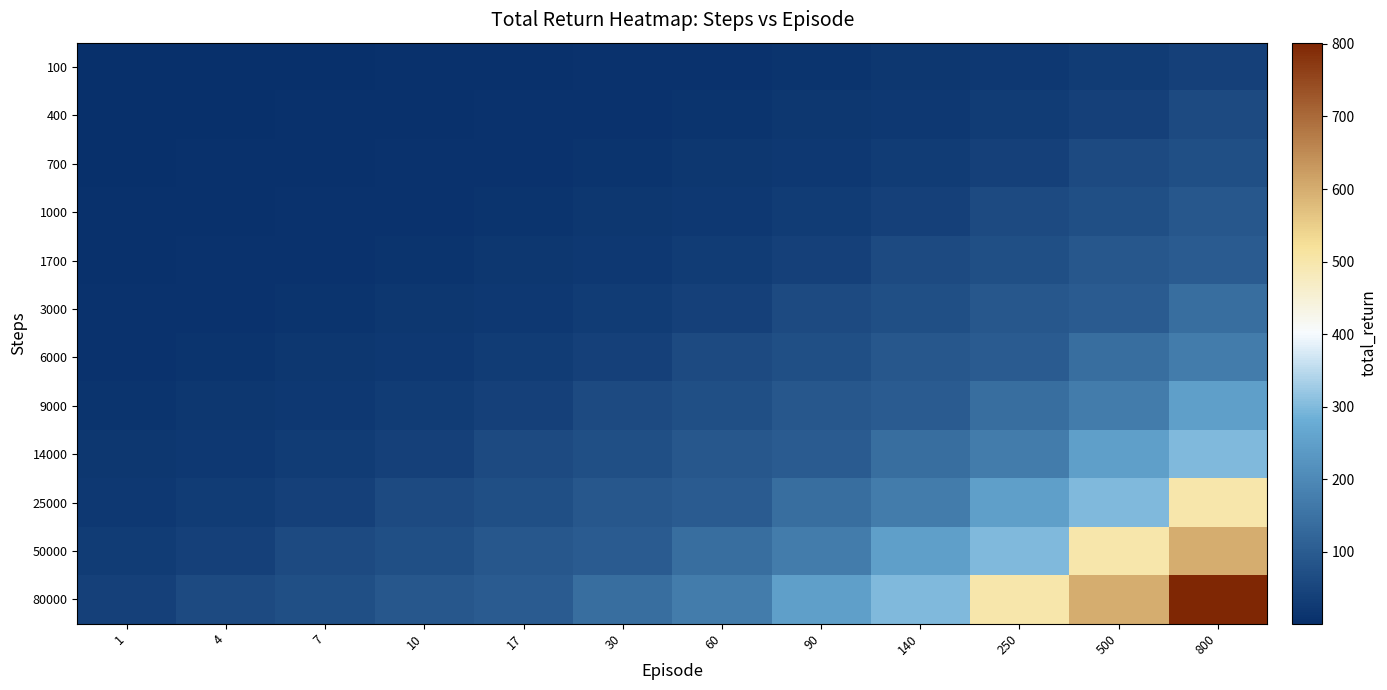

At how many categories does at least one series exceed 119?

7